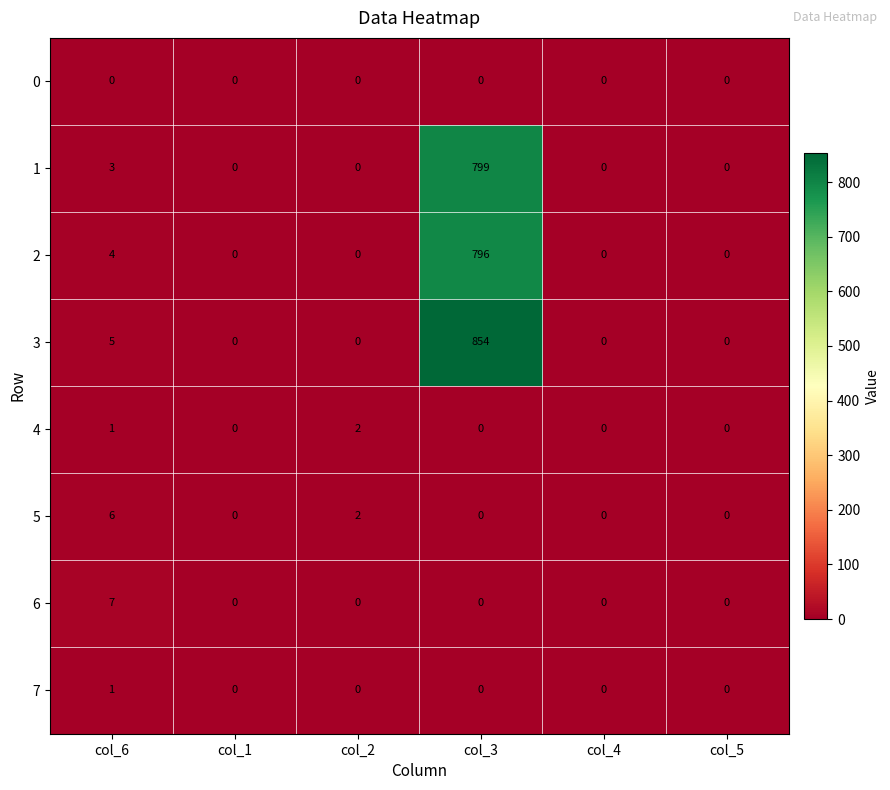

What is the sum of the 1 values at col_2 and col_3?

799